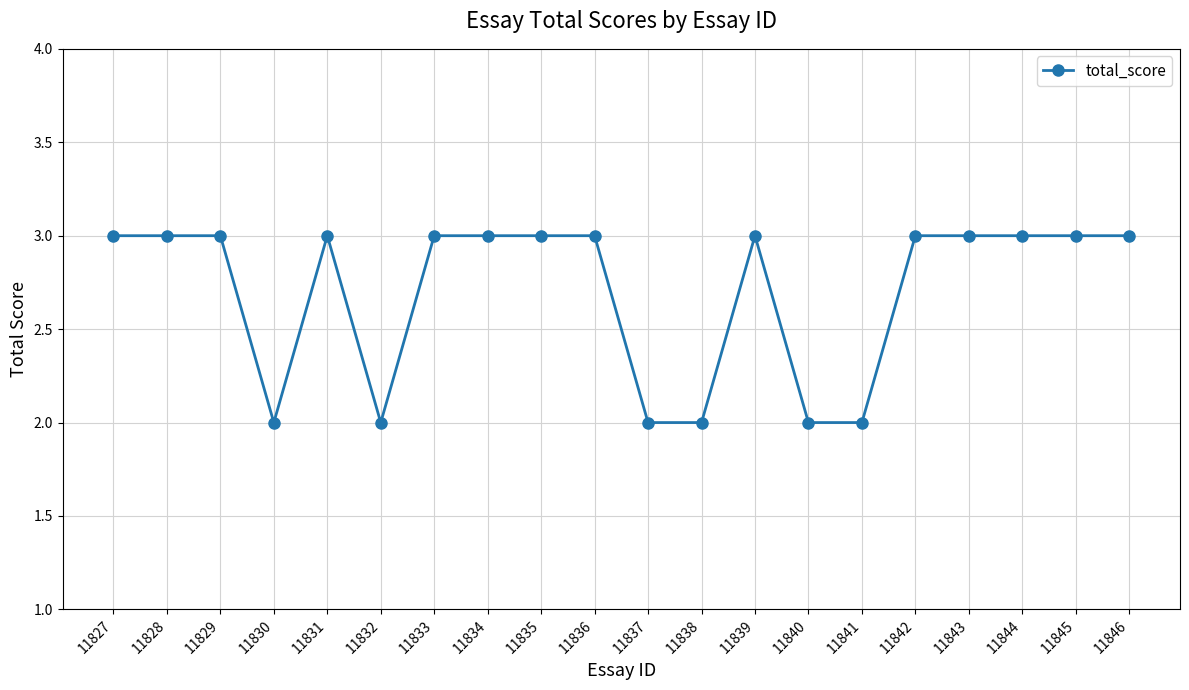

True or false: the data shows 1 at 11830.

False